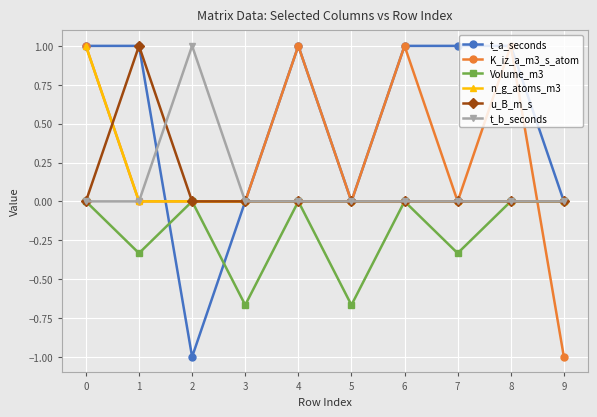

Where is the first local maximum for u_B_m_s?

1